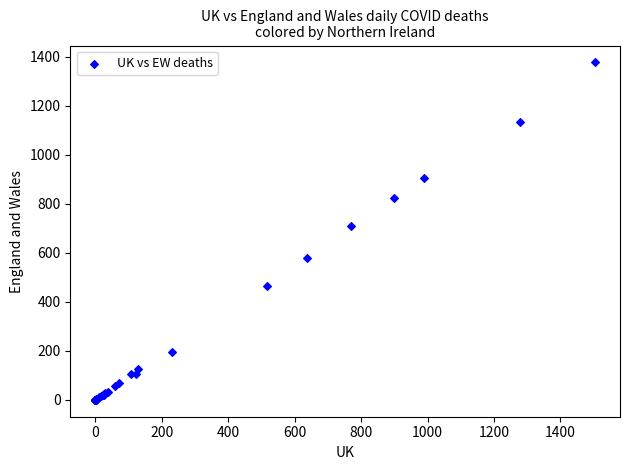

What Y value in the scatter plot is closest to 688?

709